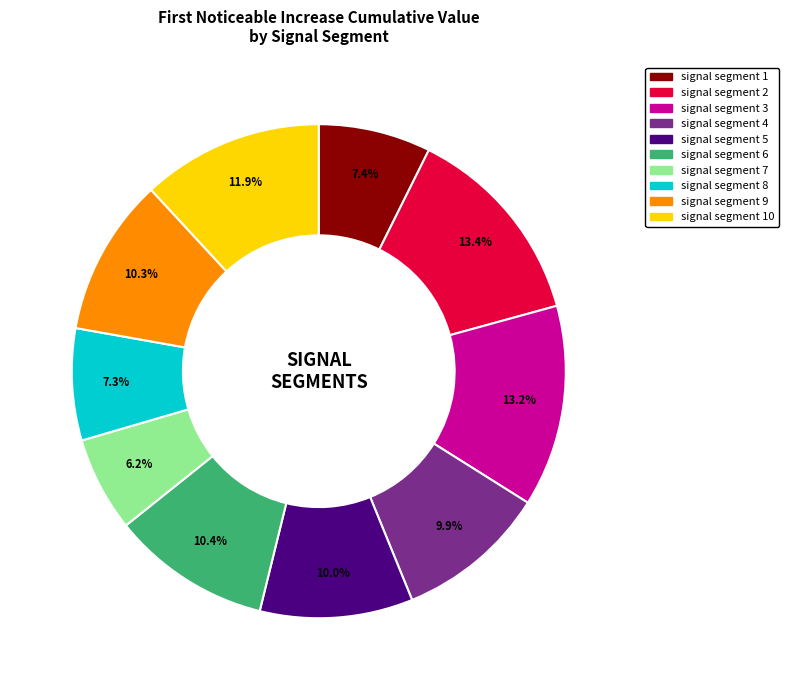

What portion of the pie excludes signal segment 3?

86.8%